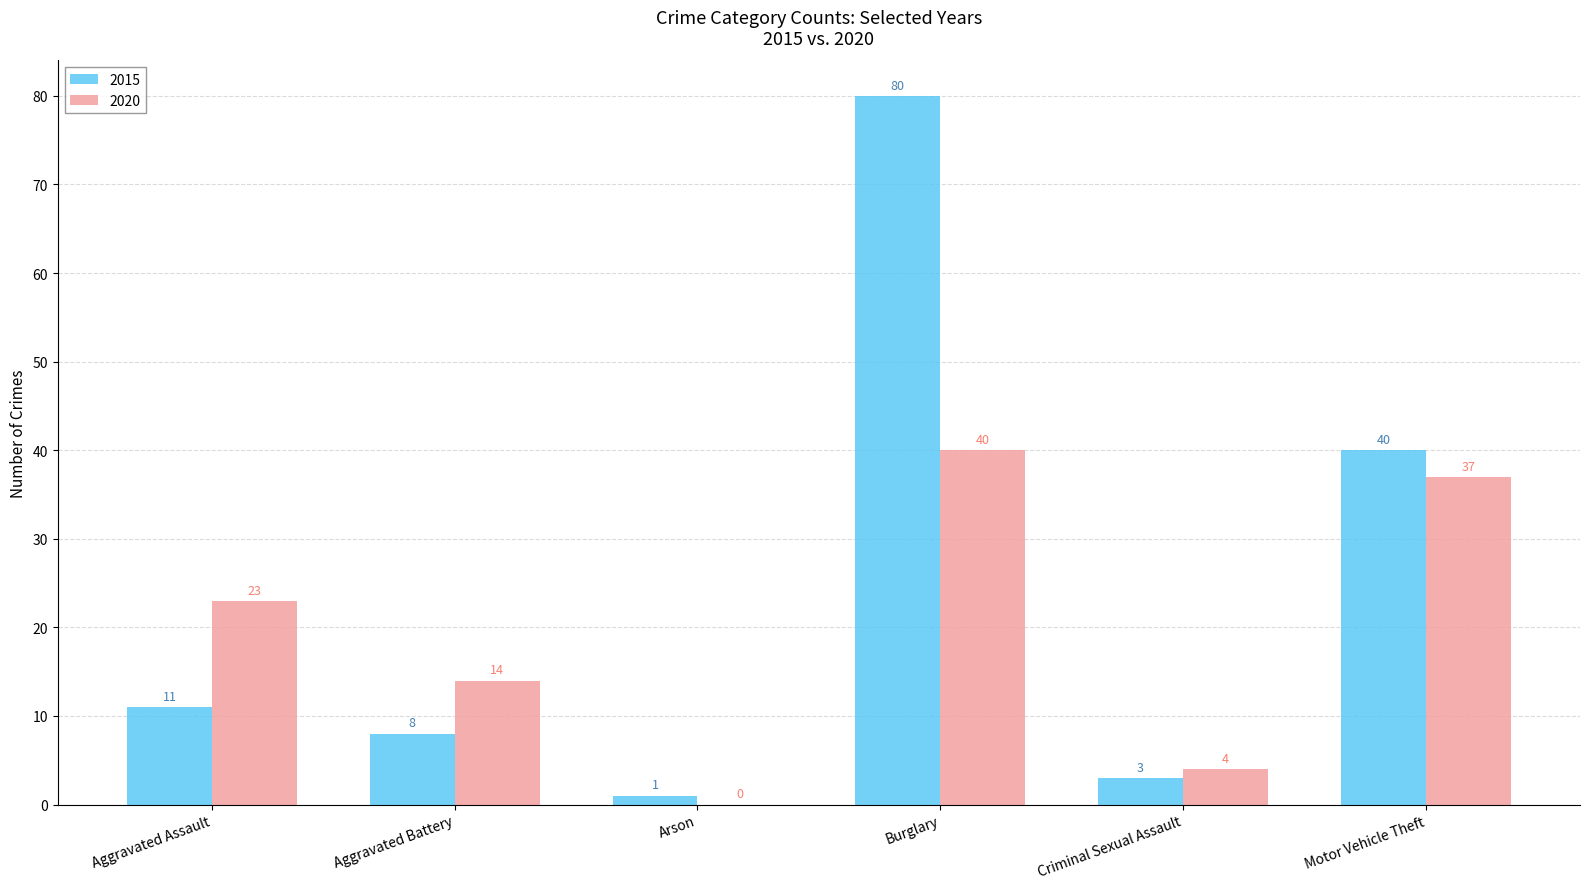

What is the maximum value for 2015?

80